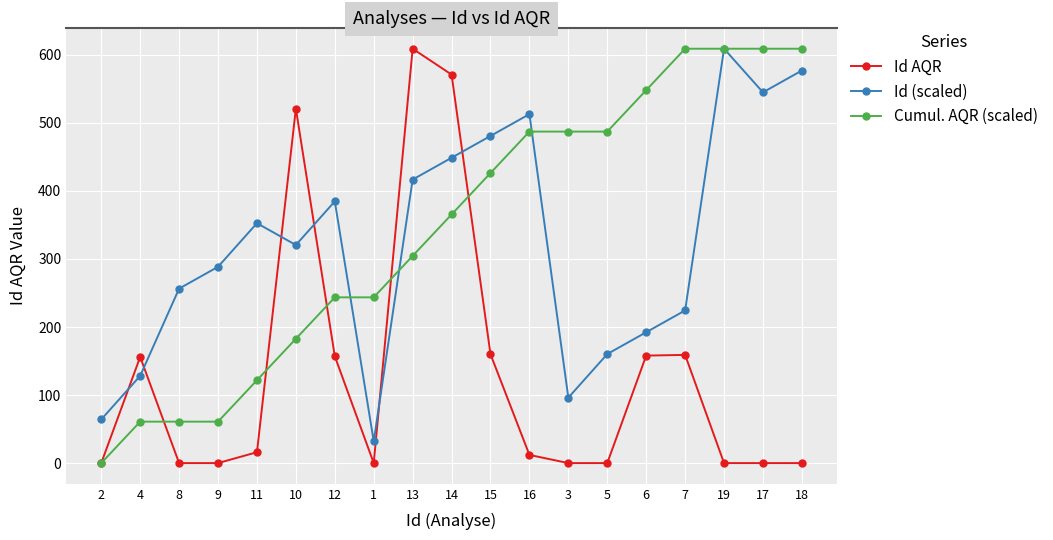

What value does the Cumul. AQR (scaled) series have at 15?

426.3